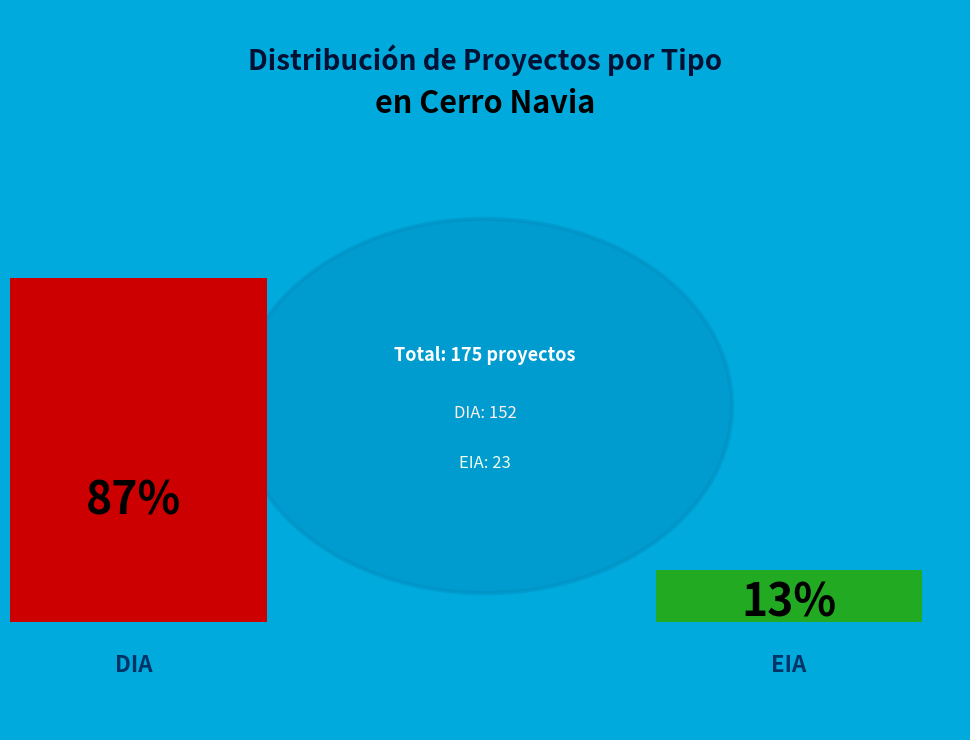

What is the largest slice in the pie chart?

DIA